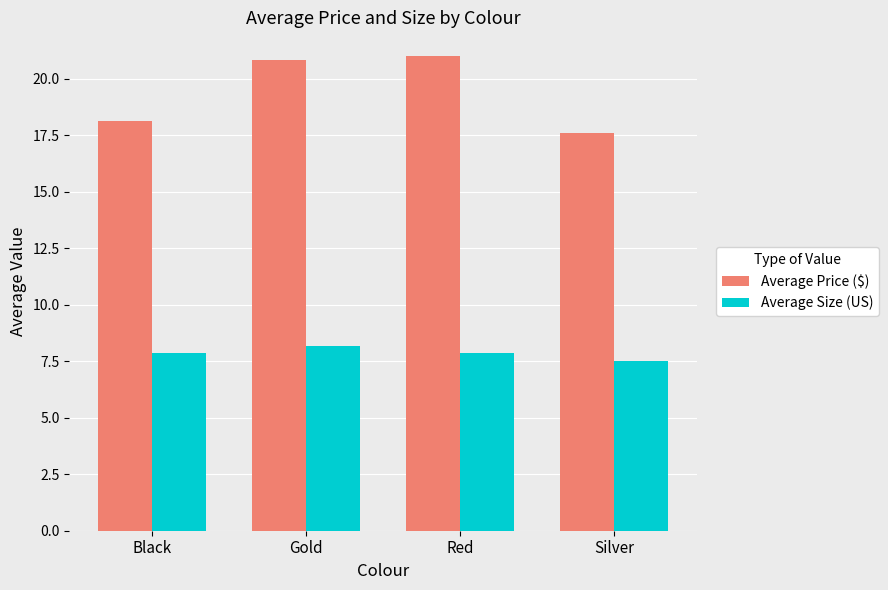

Reading right to left, list all the values displayed in this chart.

Average Price ($): 17.6	21.0	20.8	18.1
Average Size (US): 7.5	7.9	8.2	7.9